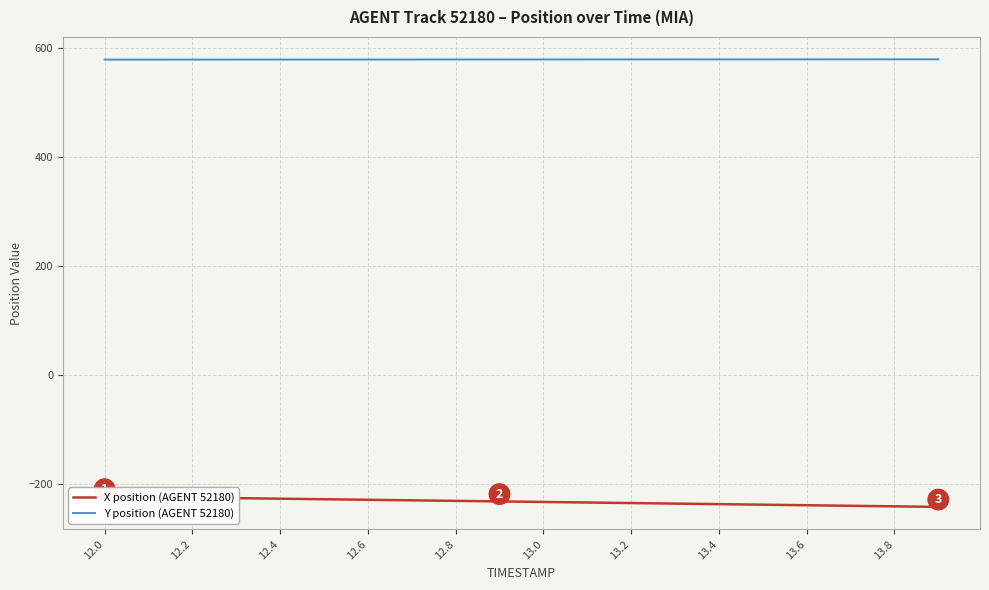

At how many categories does at least one series exceed 345?

20